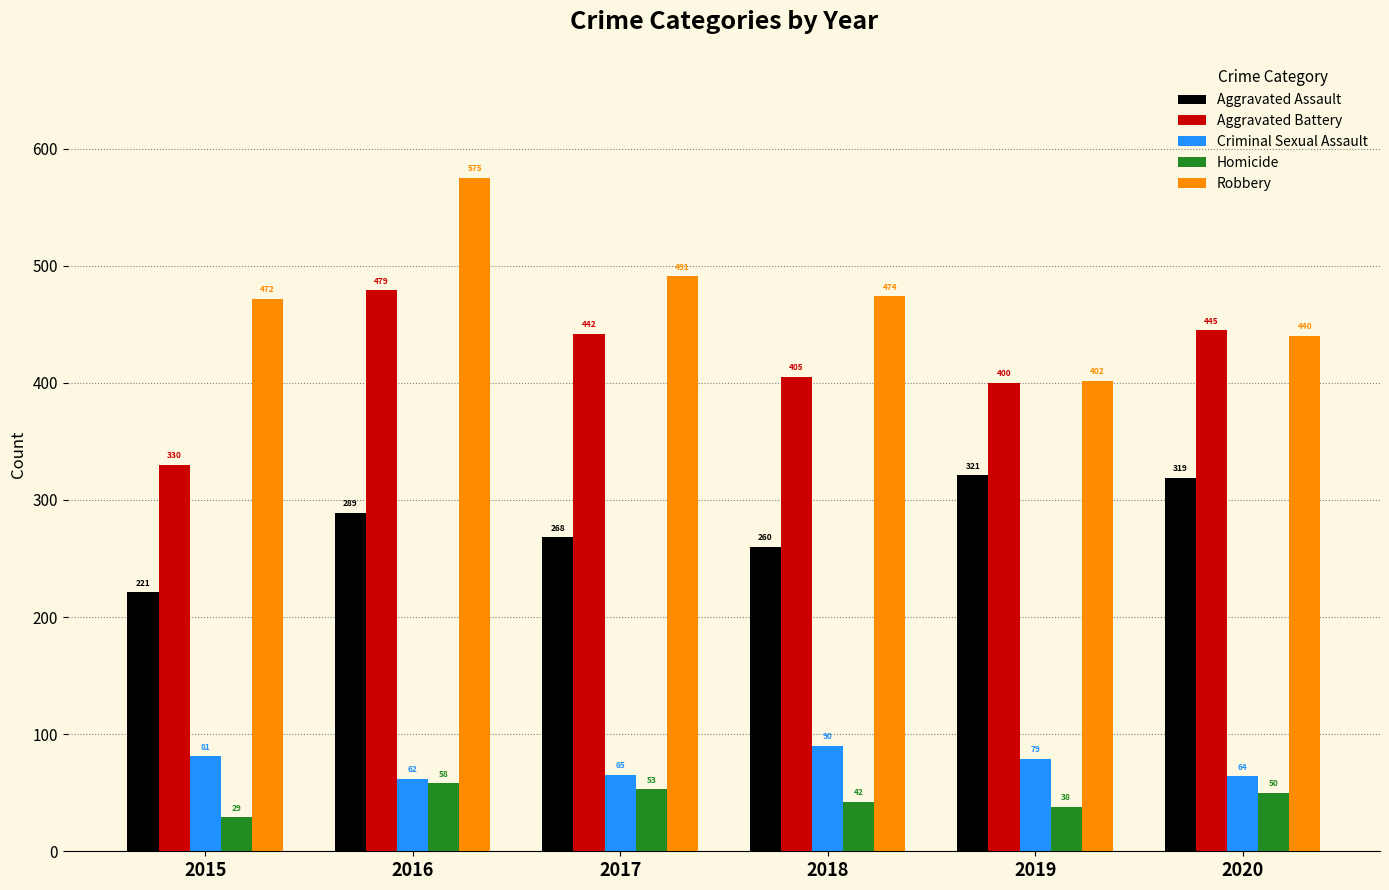

Rank the series by their maximum value, from highest to lowest.

Robbery, Aggravated Battery, Aggravated Assault, Criminal Sexual Assault, Homicide